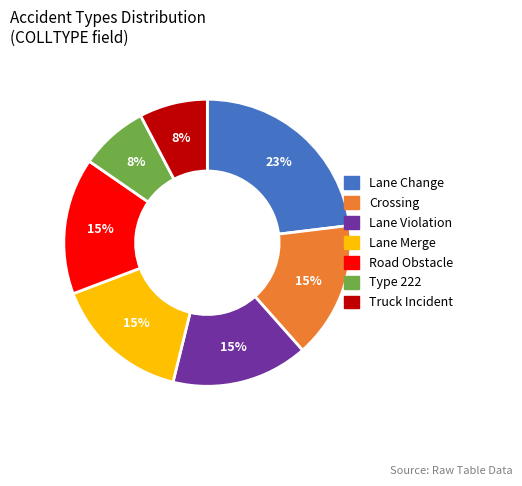

What is the largest slice in the pie chart?

Lane Change